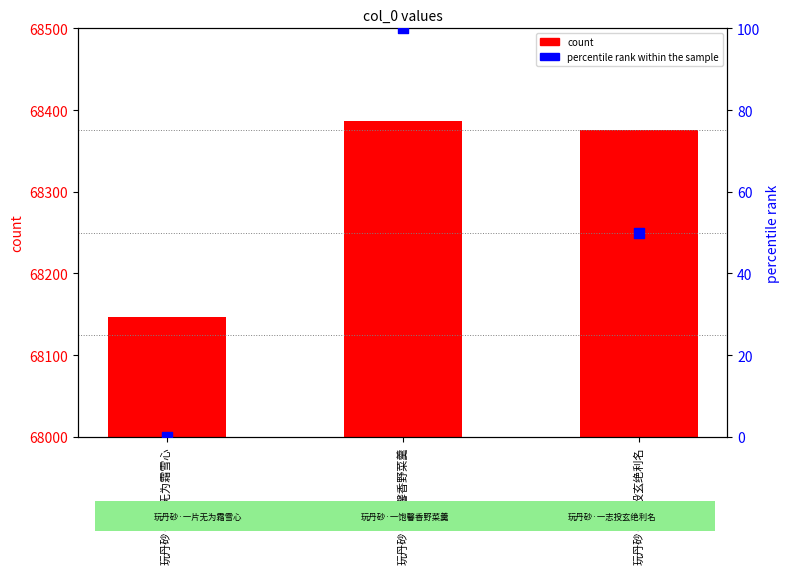

Which series contains the highest Y value?

count